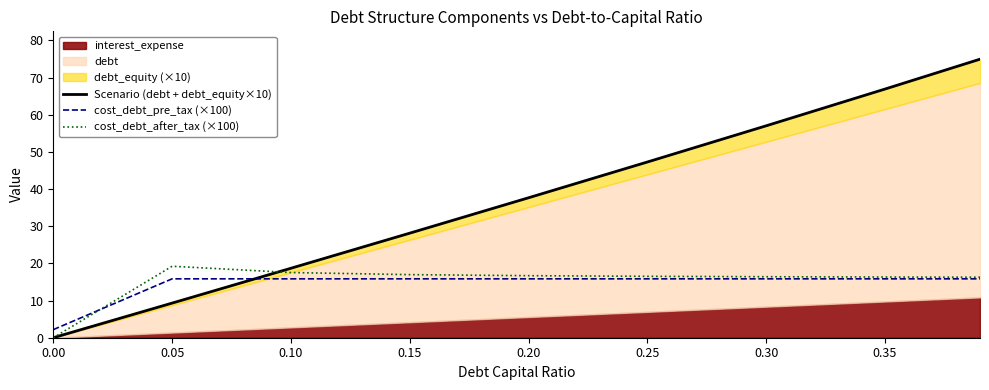

At how many categories does at least one series exceed 61?

2